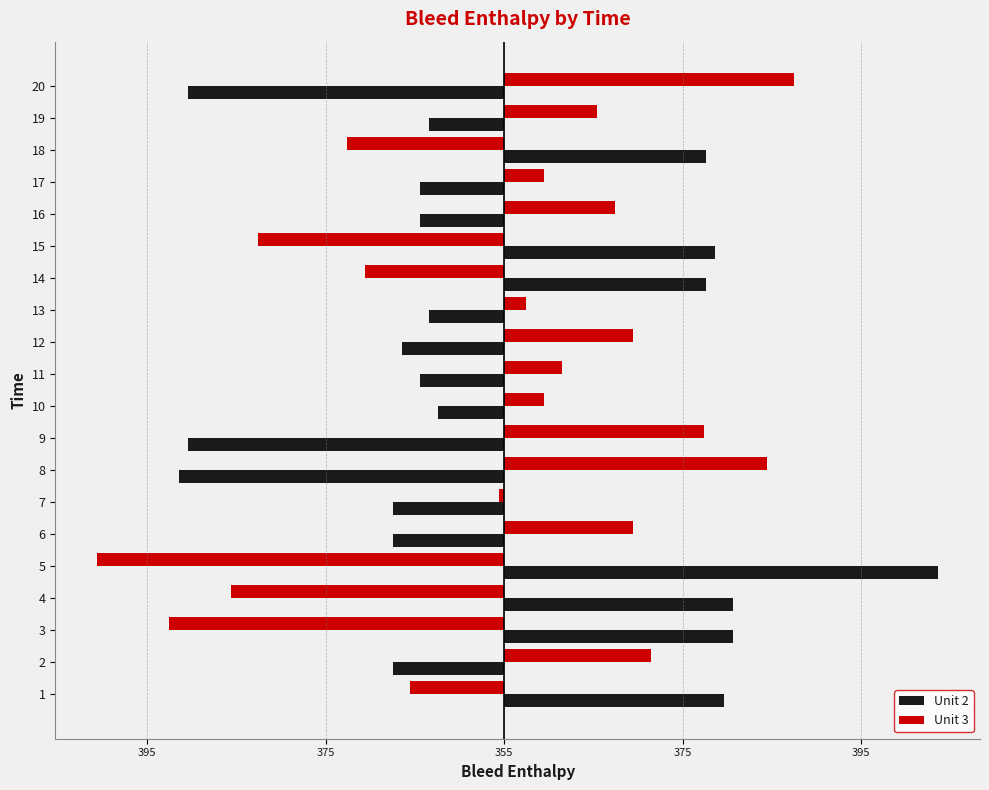

What are all the series names shown in the legend?

Unit 2, Unit 3